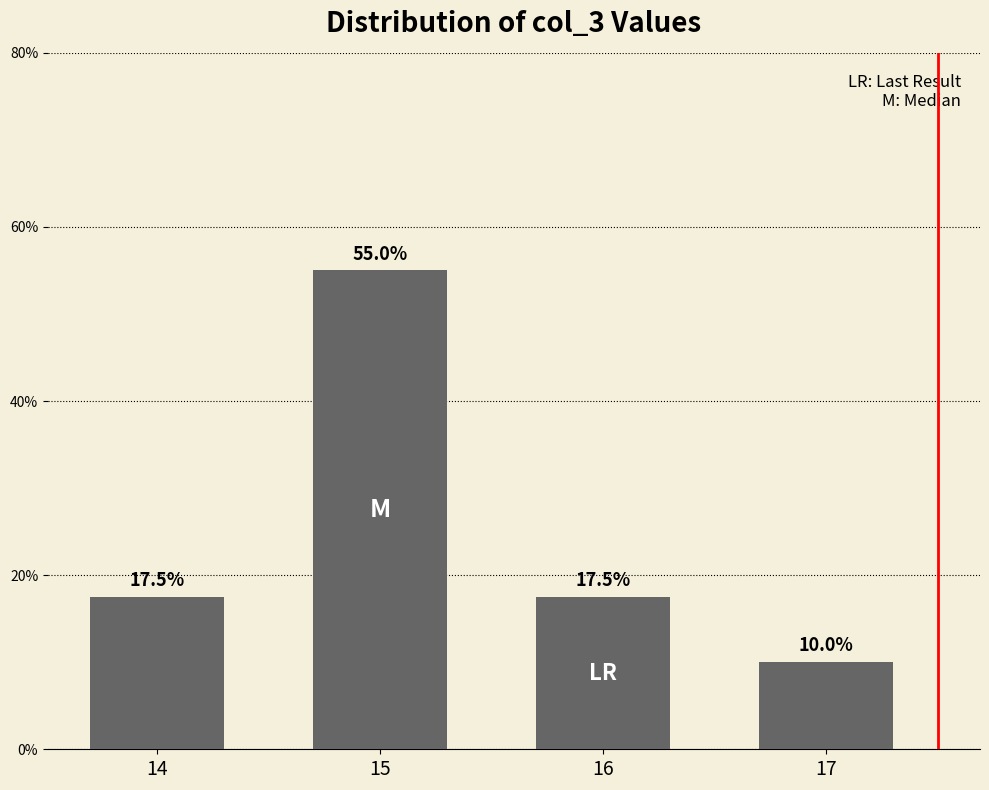

What is the difference between the values at 17 and 14?

7.5